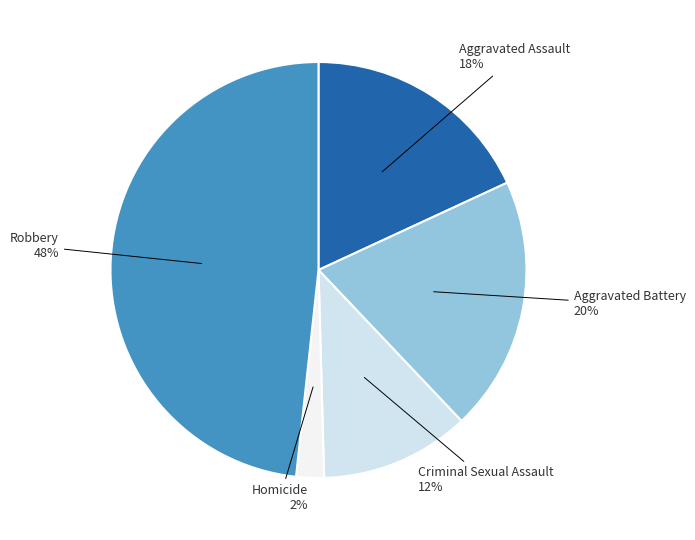

The Aggravated Battery slice represents 20% of the pie. True or false?

True